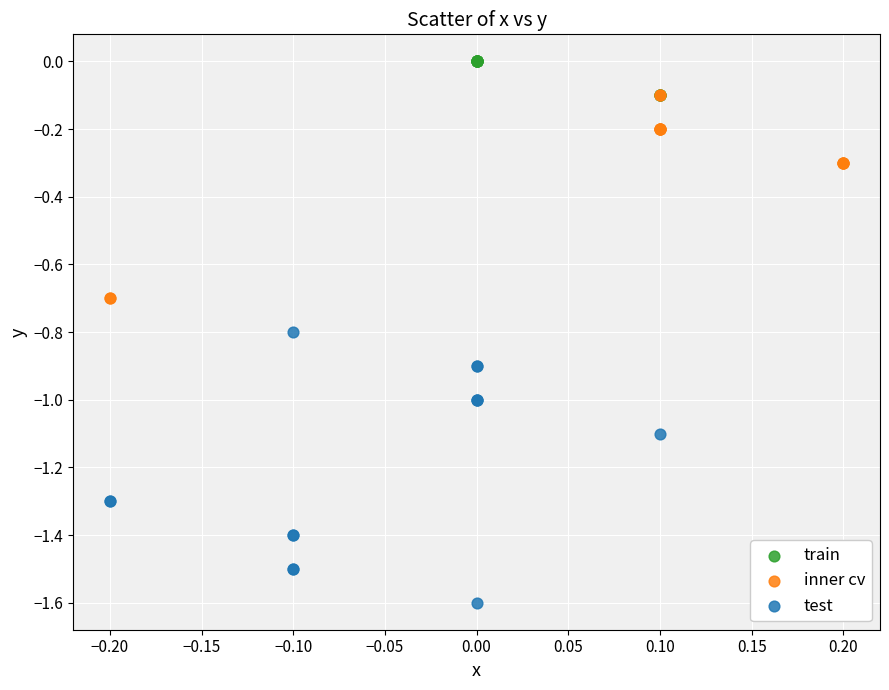

Which series reaches the minimum Y coordinate?

test